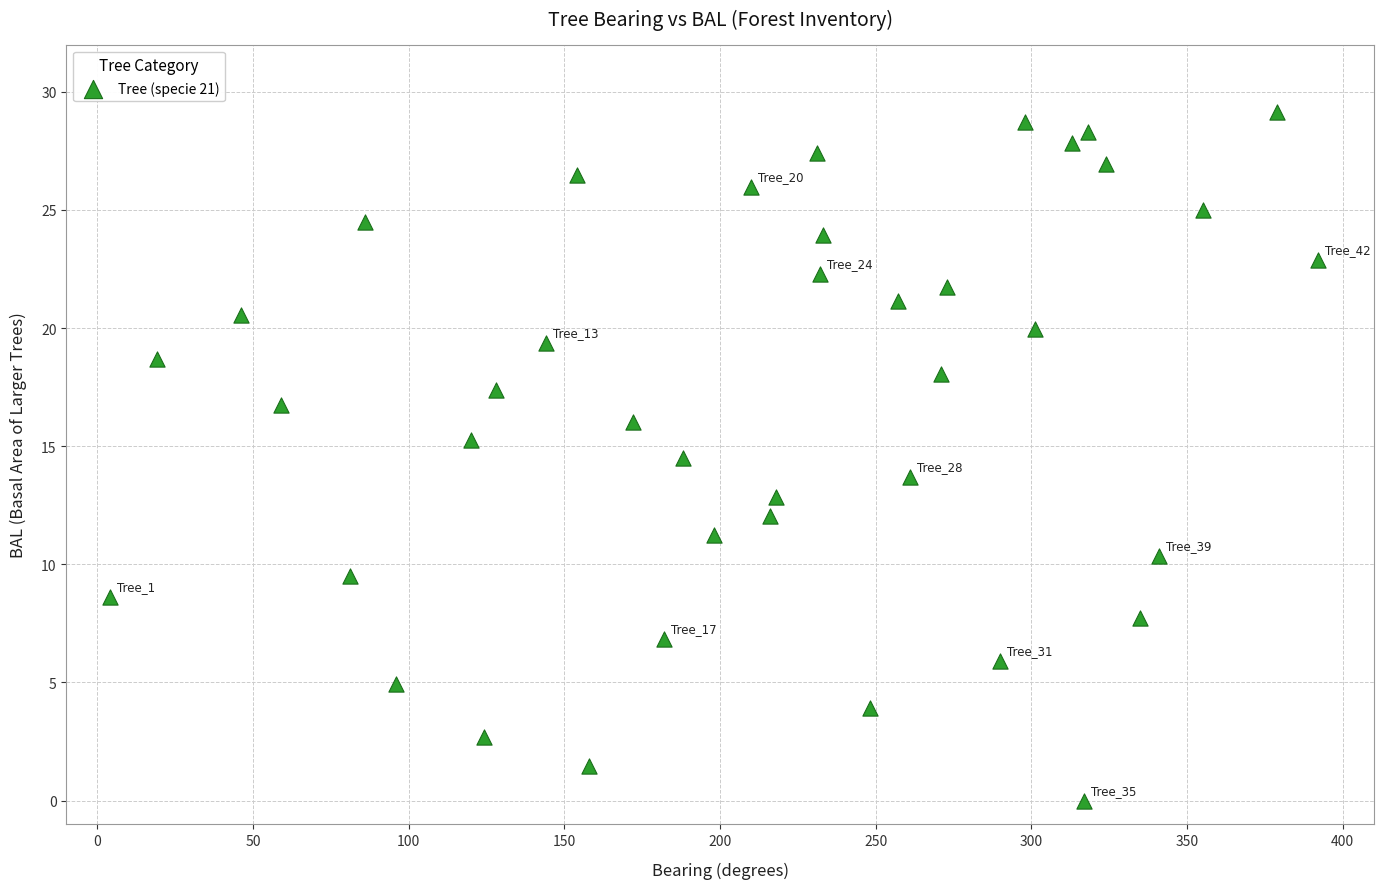

What is the range of Y values (max minus min)?

29.2